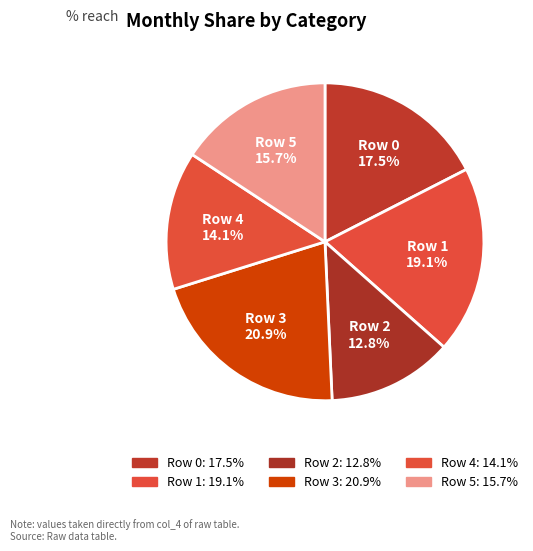

How many segments does this pie chart have?

6